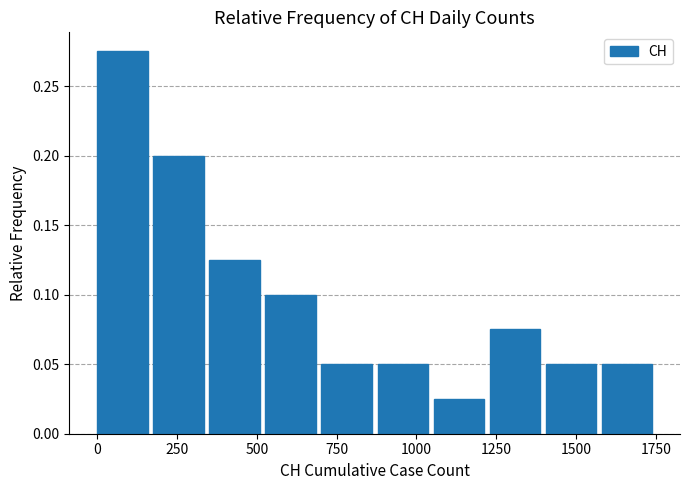

Read against the x-axis, roughly where is the centre of the tallest bar?

100